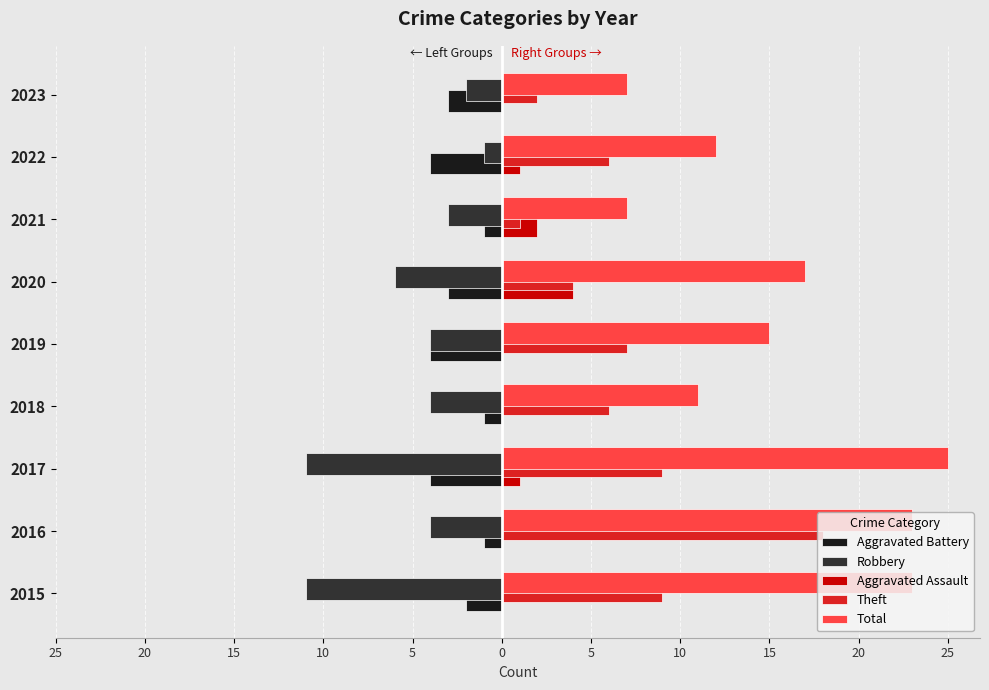

What are all the series names shown in the legend?

Aggravated Battery, Robbery, Aggravated Assault, Theft, Total